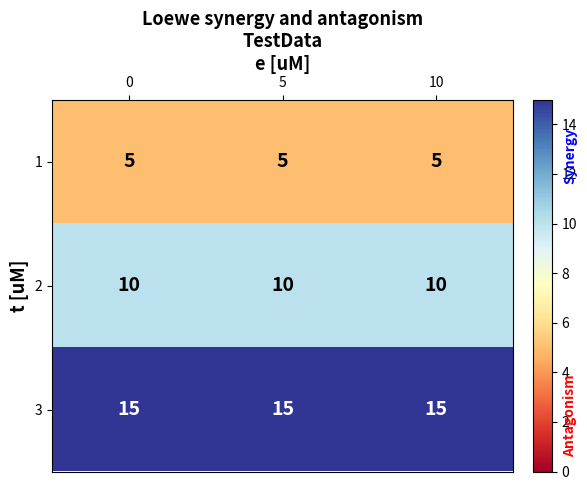

Rank the series by their maximum value, from highest to lowest.

3, 2, 1